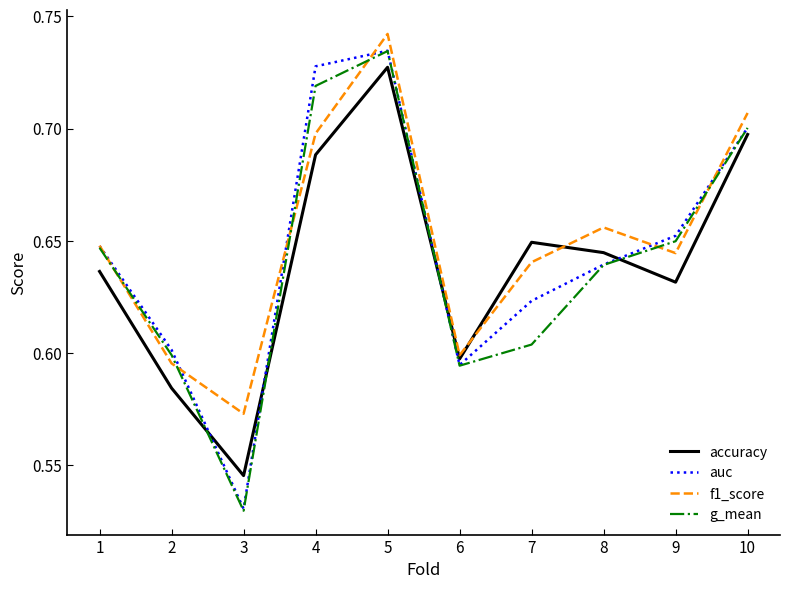

At which category is the sum across all series the highest?

5